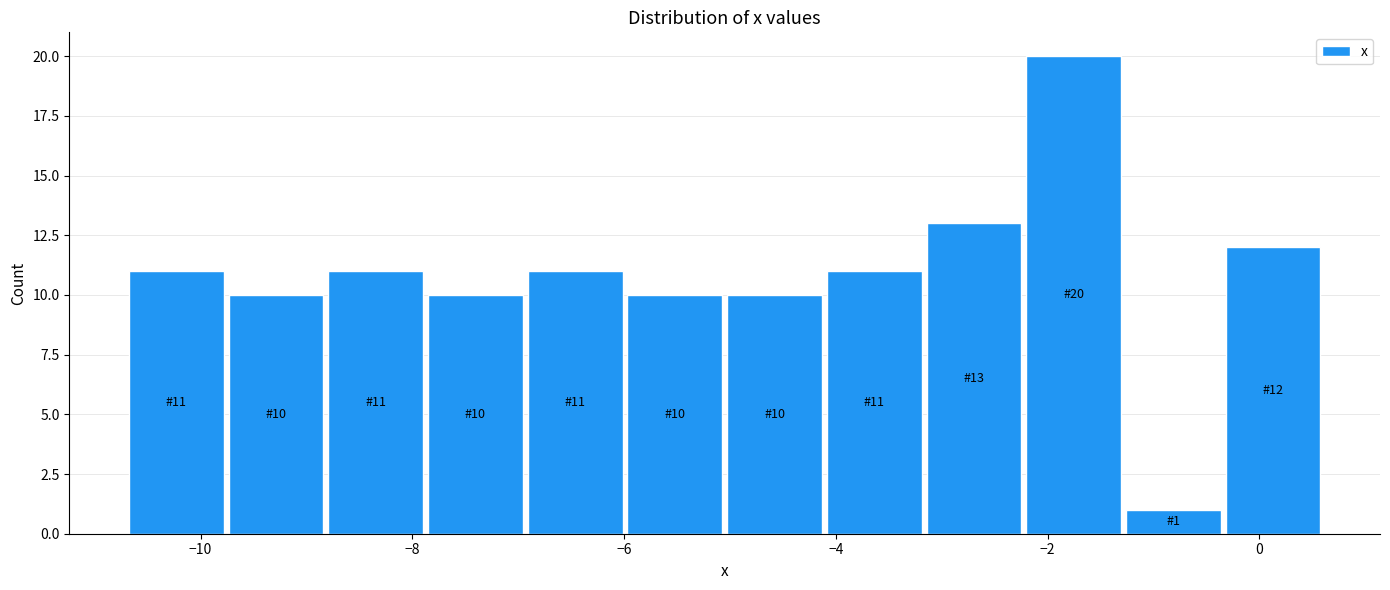

Which range on the x-axis has the tallest bar?

-2.2 to -1.2